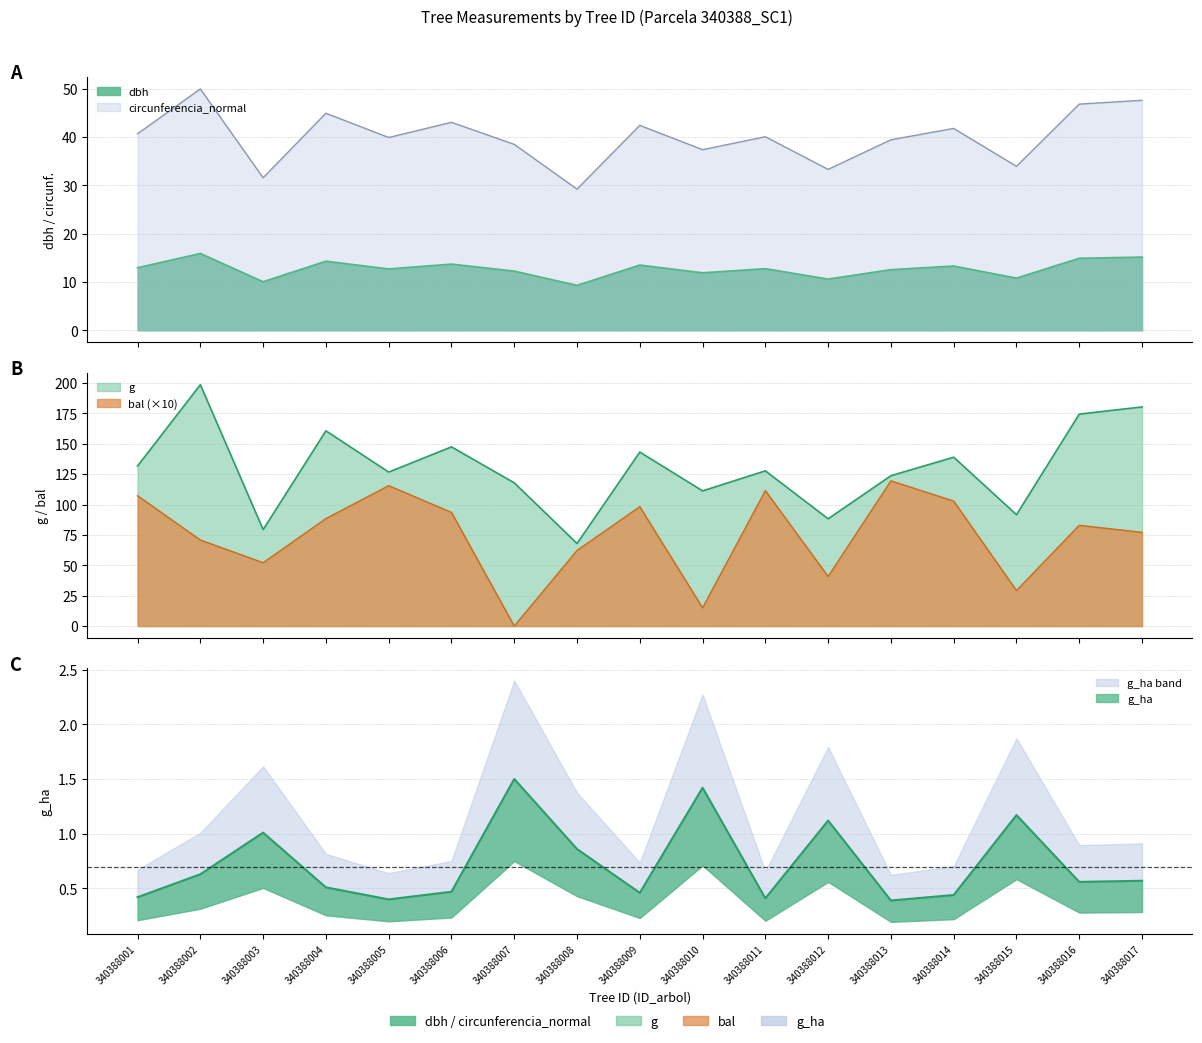

At which label does g first exceed 127?

340388001